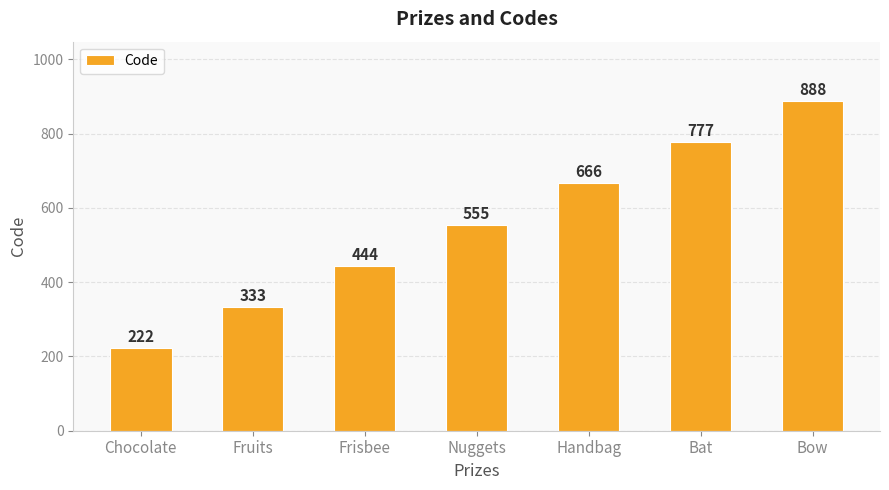

What is the difference between the maximum and minimum values?

666